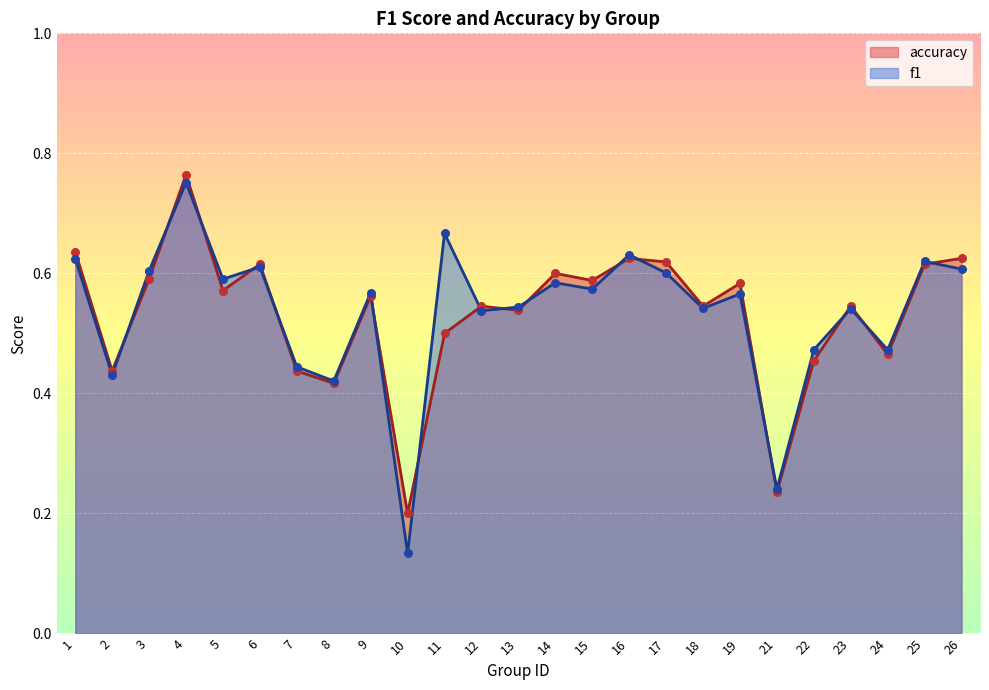

Which series reaches the maximum Y coordinate?

accuracy